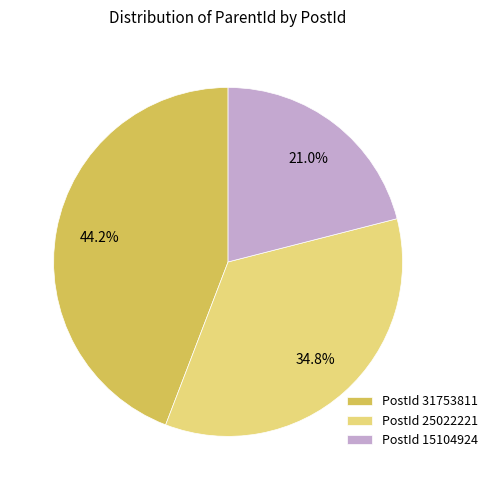

Which category has the biggest portion of the pie?

PostId 31753811